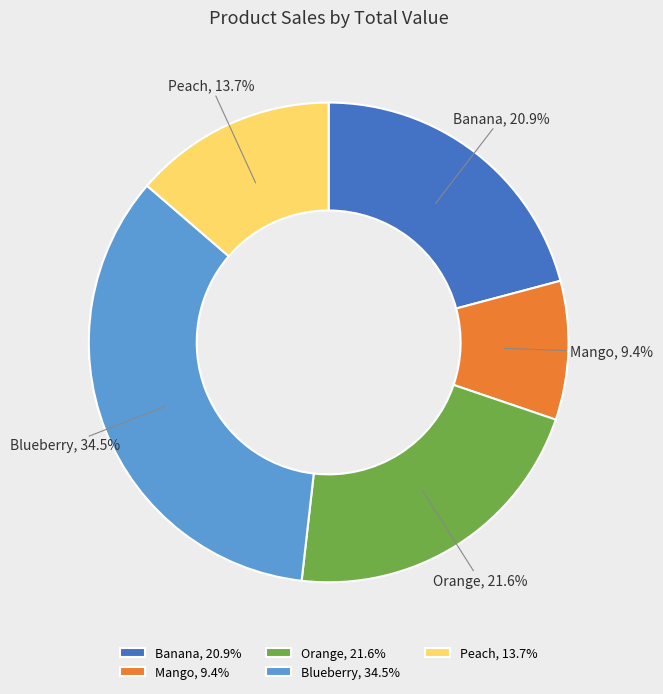

Combined, do Blueberry and Mango account for over 50%?

No